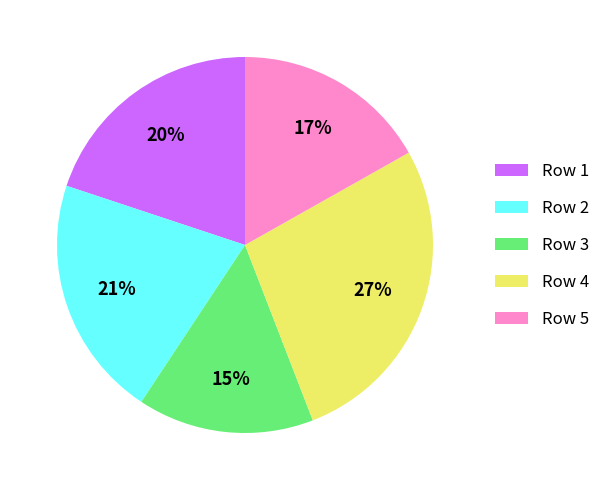

Rank the categories by value from lowest to highest.

Row 3, Row 5, Row 1, Row 2, Row 4